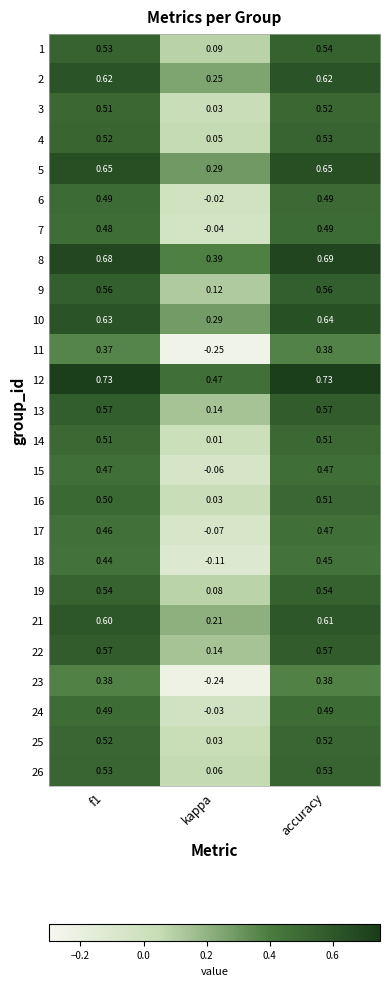

At which label is 8 closest to 0?

kappa